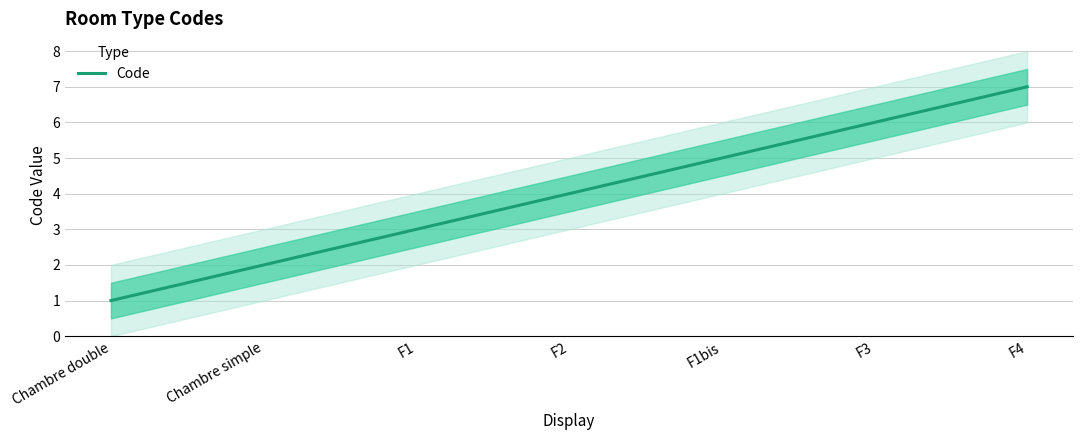

What is the difference between the maximum and minimum values?

6